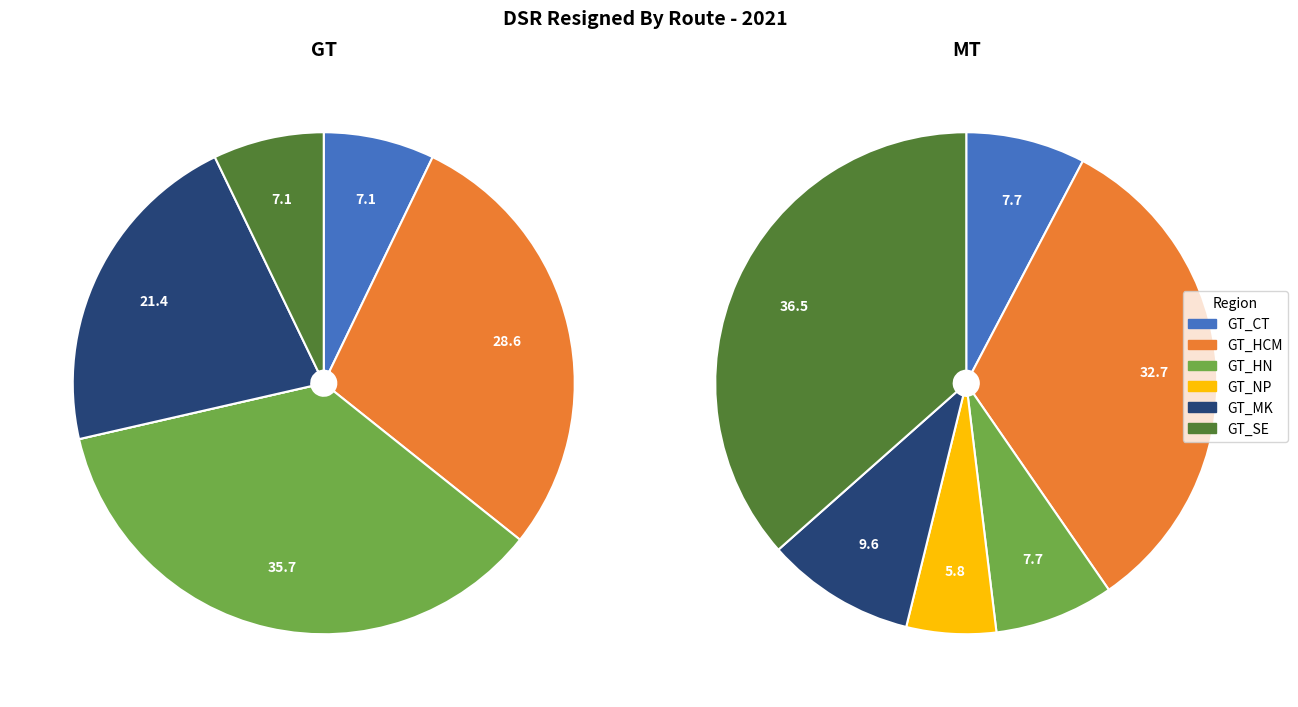

Does GT_HN represent more than half of the total?

No